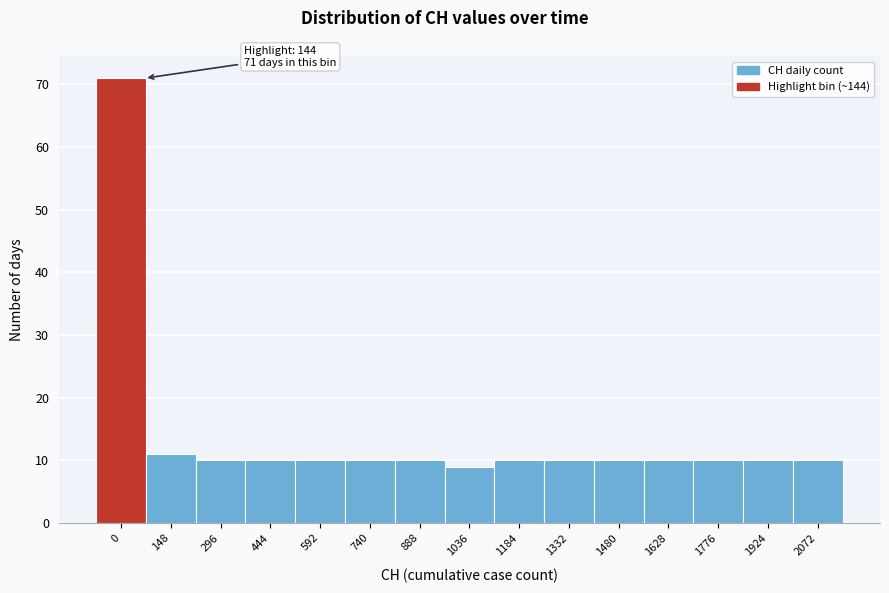

Reading right to left, transcribe all the data shown in this chart.

2072=10	1924=10	1776=10	1628=10	1480=10	1332=10	1184=10	1036=9	888=10	740=10	592=10	444=10	296=10	148=11	0=71